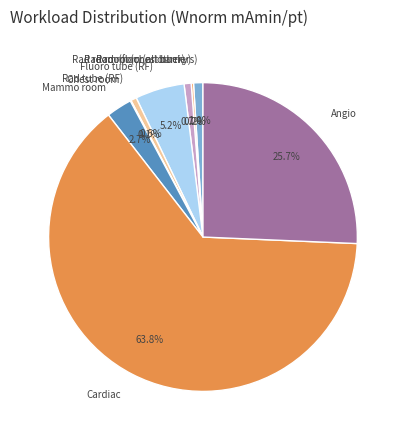

Which slice represents more than half of the pie?

Cardiac